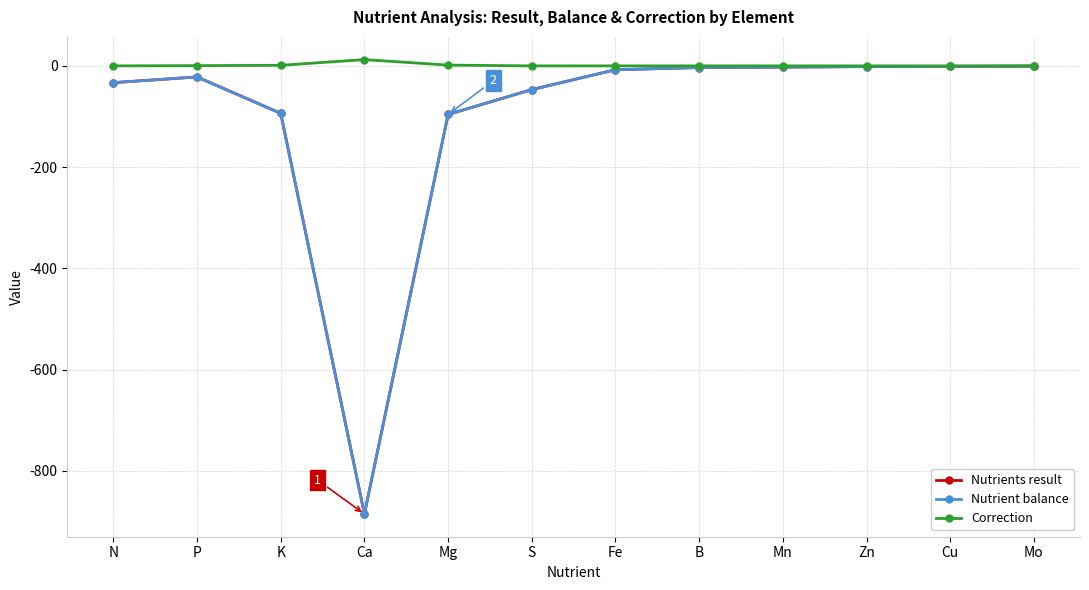

What is the difference between the maximum and second lowest values in the Nutrients result series?

95.5